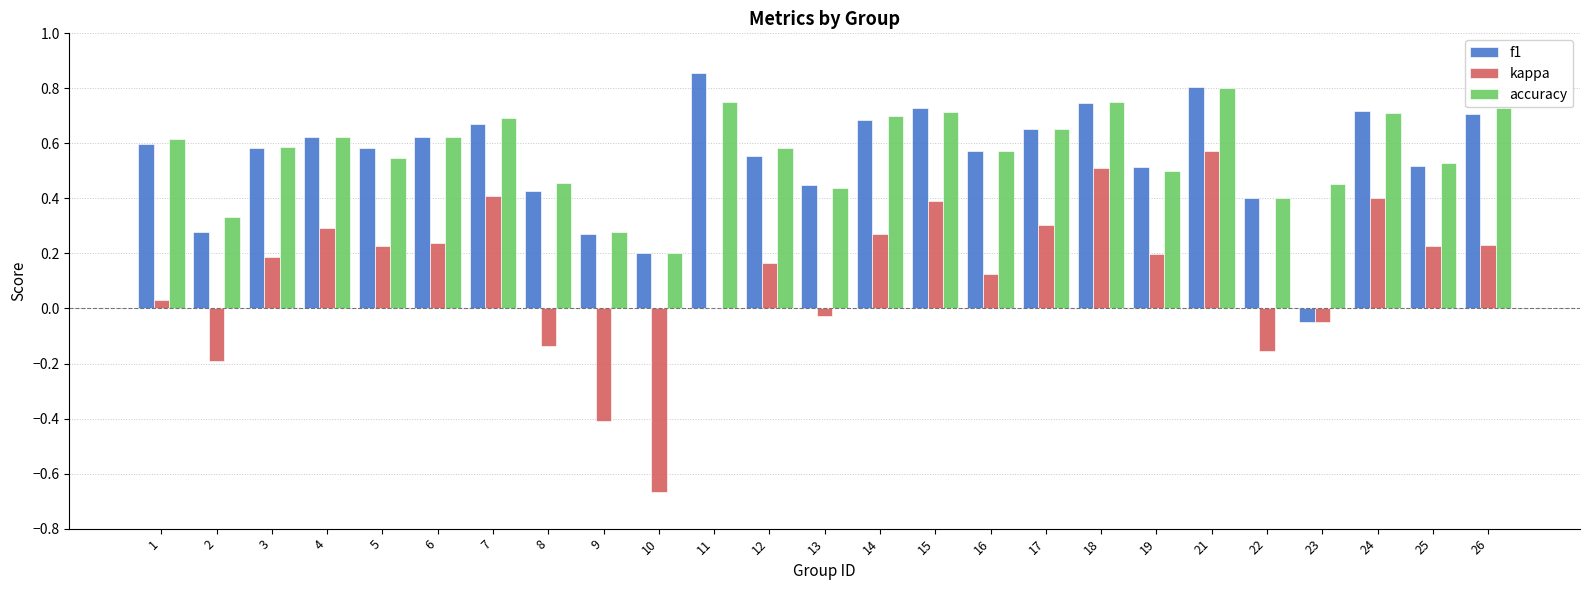

At which label does accuracy reach its peak?

21